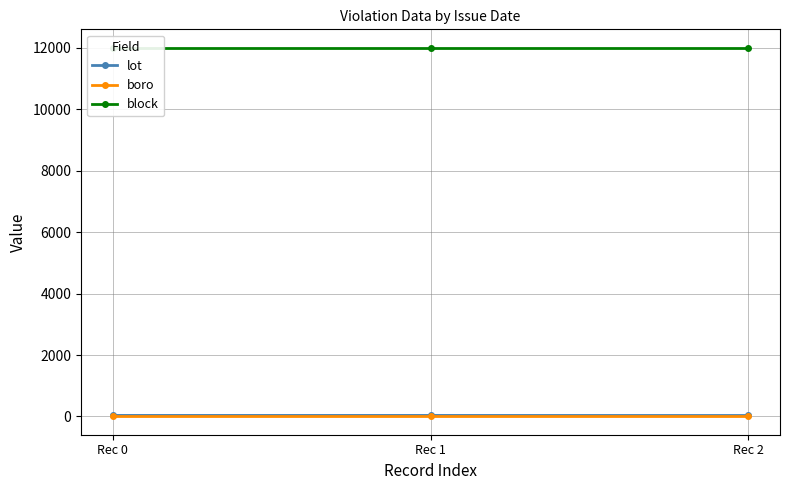

What is the value of the block point at the 3rd from the left?

12005